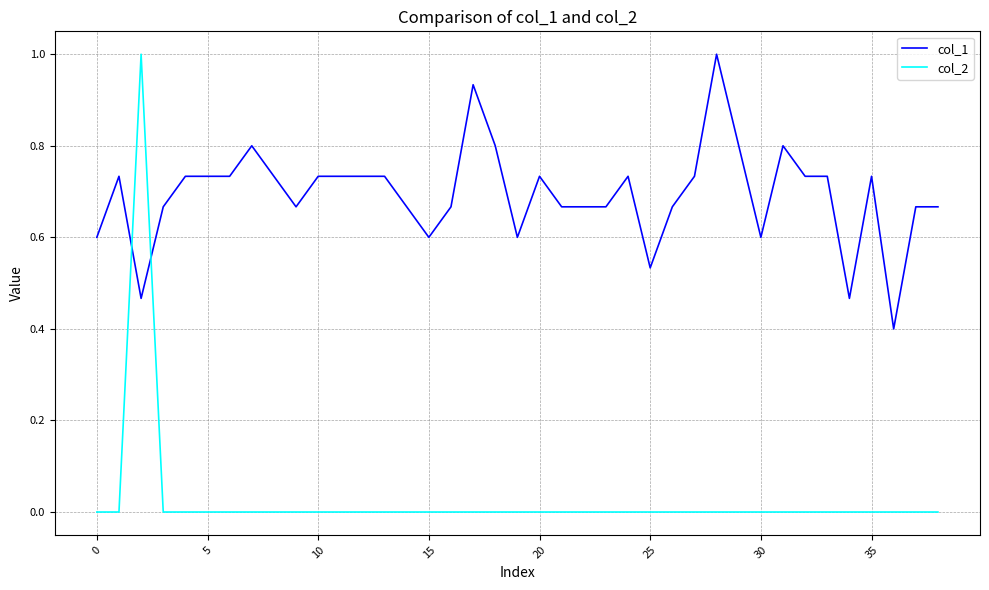

Which series has the widest spread of values?

col_2